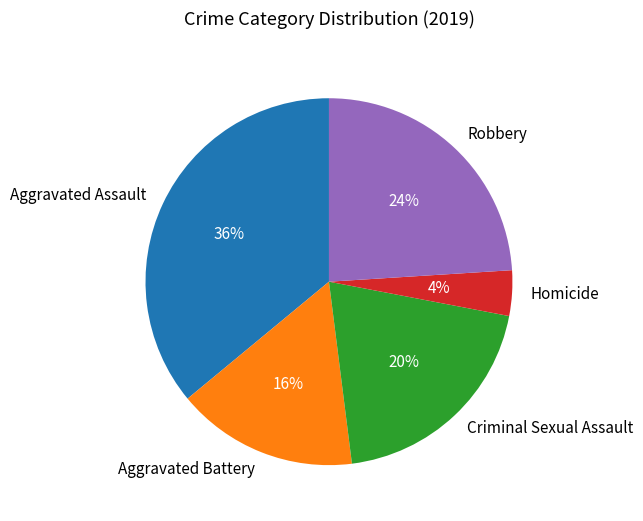

Which category has the smallest portion of the pie?

Homicide